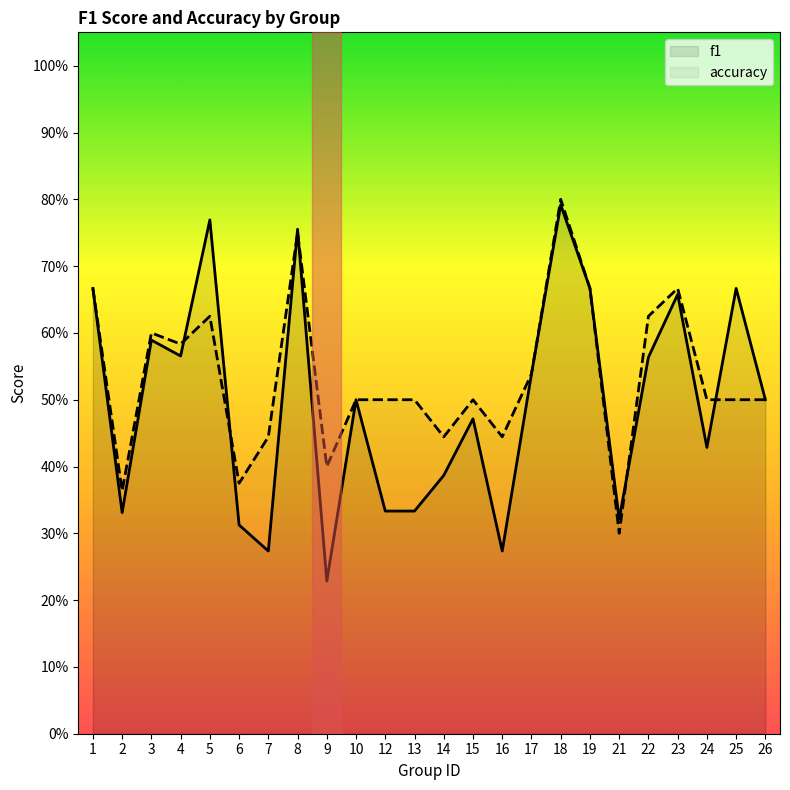

Count the number of data series in this chart.

2